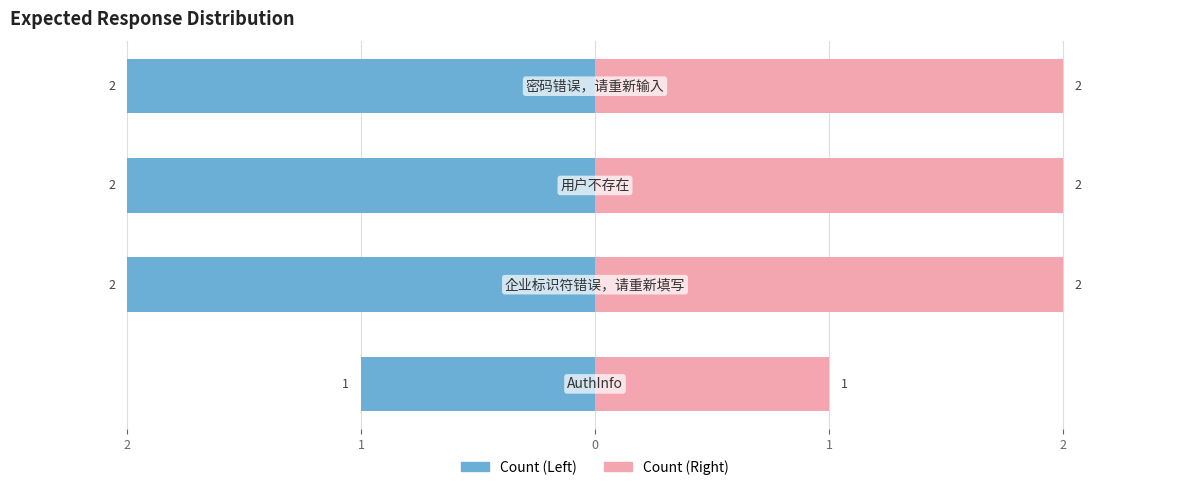

Rank the categories by Count (Right) value from highest to lowest.

2, 1, 0, 3